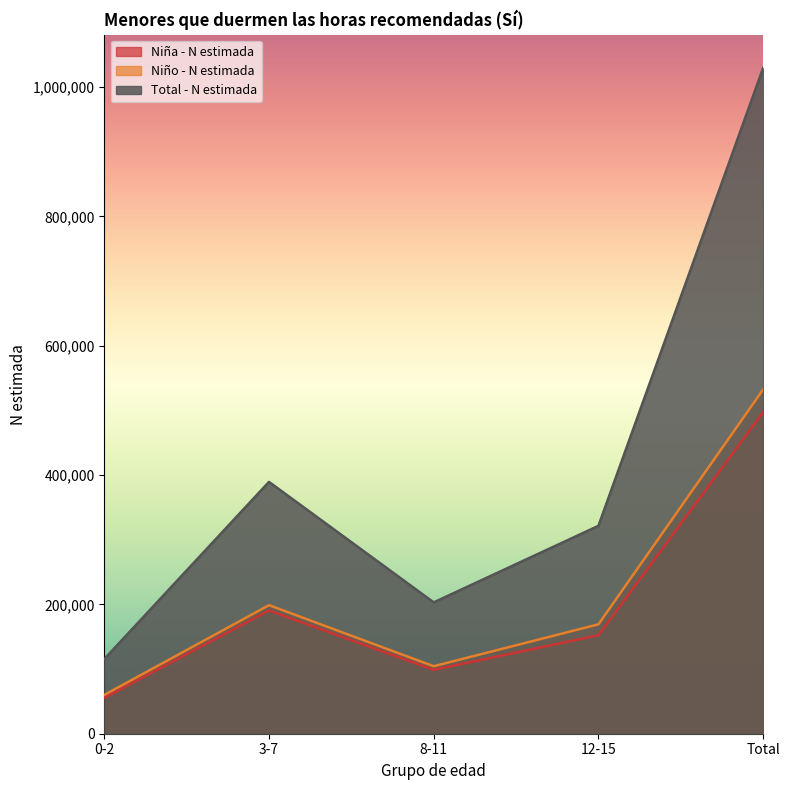

What is the total value across all series at 12-15?

642978